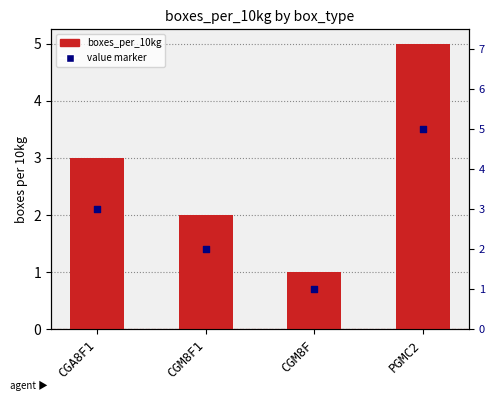

What are all the series names shown in the legend?

boxes_per_10kg, value marker